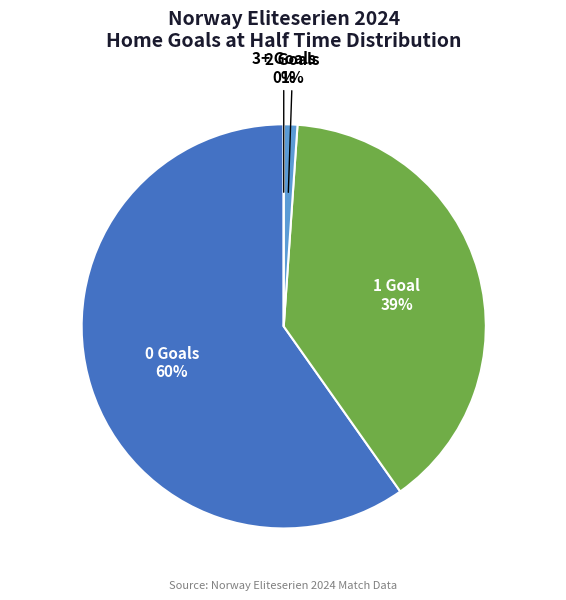

Rank the categories by value from highest to lowest.

0, 1, 2, 3+